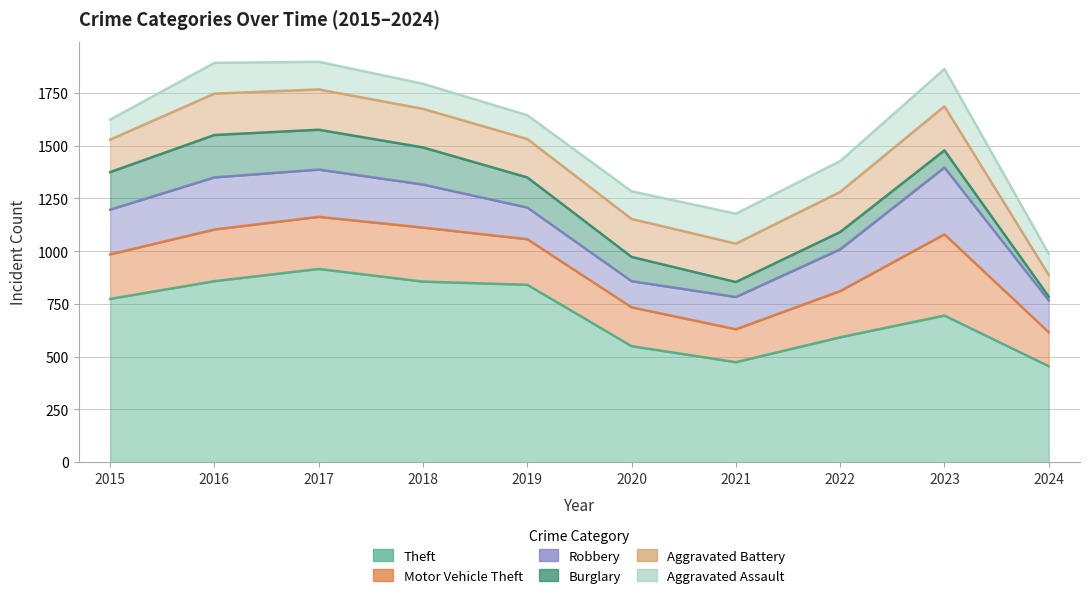

Reading right to left, what are all the values shown in this chart?

Theft: 2024=455	2023=695	2022=592	2021=474	2020=550	2019=841	2018=856	2017=916	2016=858	2015=774
Motor Vehicle Theft: 2024=161	2023=385	2022=219	2021=156	2020=184	2019=216	2018=256	2017=247	2016=245	2015=211
Robbery: 2024=151	2023=317	2022=198	2021=153	2020=124	2019=150	2018=204	2017=224	2016=247	2015=212
Burglary: 2024=18	2023=81	2022=82	2021=71	2020=115	2019=143	2018=176	2017=189	2016=201	2015=178
Aggravated Battery: 2024=102	2023=209	2022=190	2021=182	2020=180	2019=182	2018=183	2017=191	2016=196	2015=154
Aggravated Assault: 2024=101	2023=177	2022=146	2021=142	2020=131	2019=113	2018=119	2017=131	2016=146	2015=95